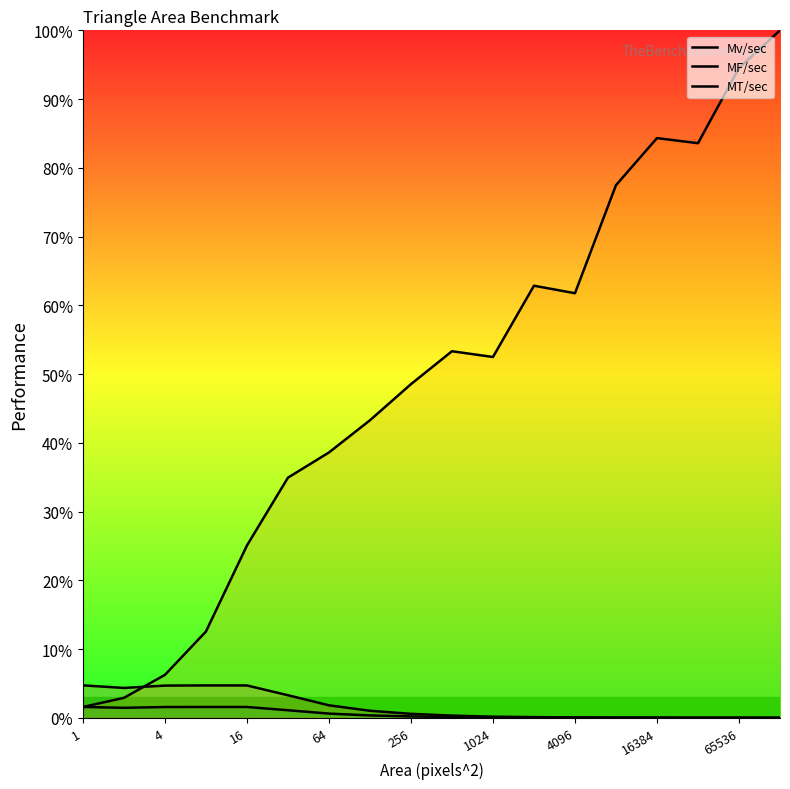

What are all the series names shown in the legend?

Mv/sec, MF/sec, MT/sec